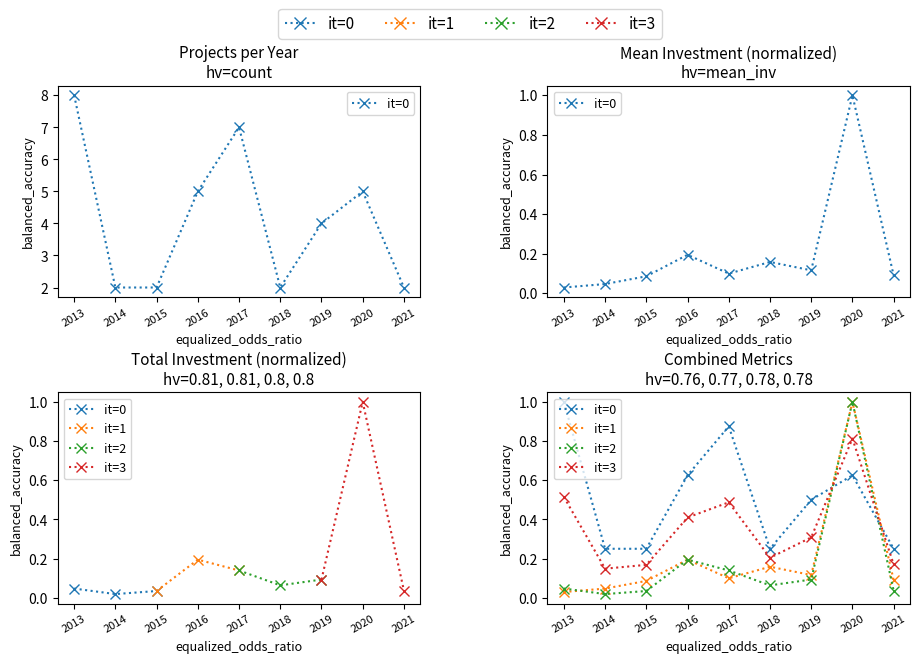

Which series has the largest total across all categories?

it=0